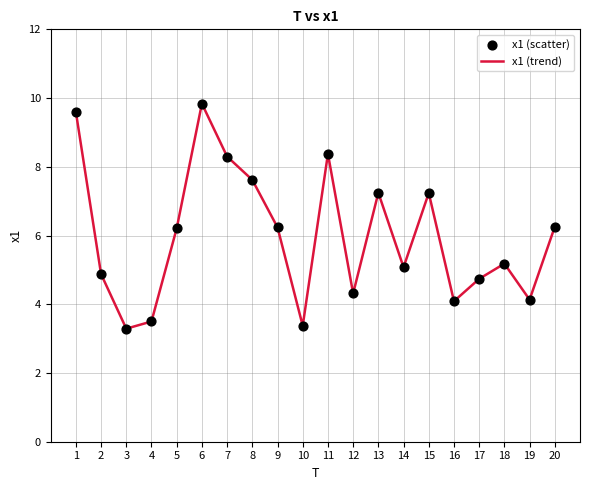

What is the smallest value displayed?

3.3